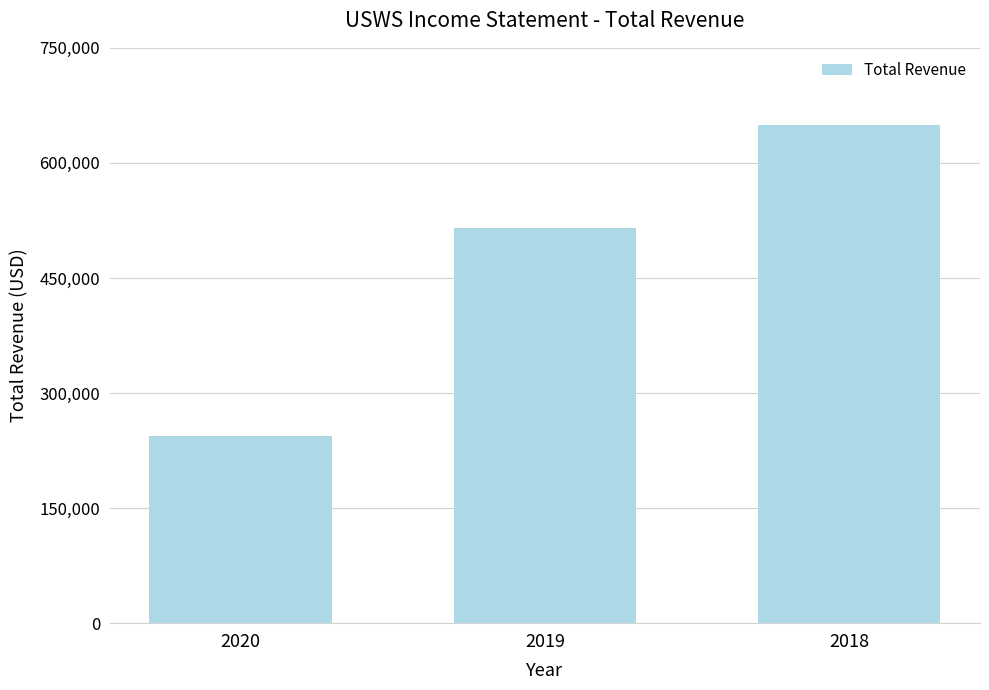

Reading left to right, transcribe all the data shown in this chart.

2020=244000	2019=514800	2018=648800